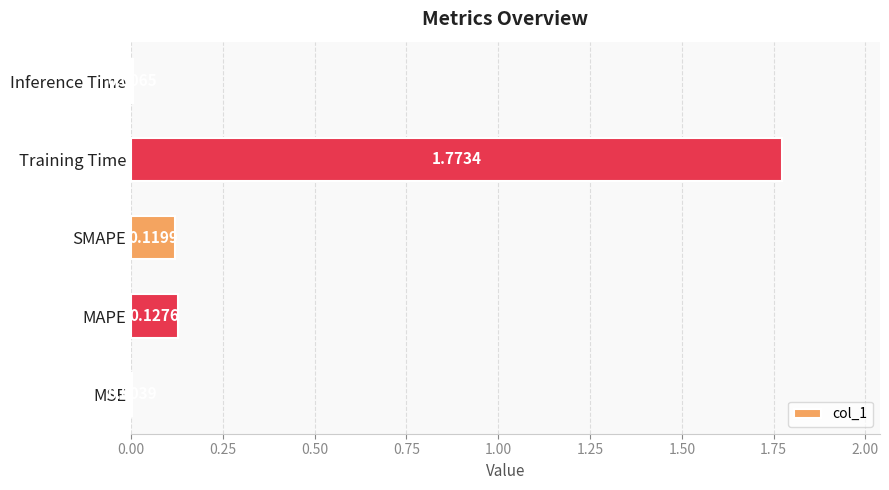

What is the change in value from Training Time to Inference Time?

-1.8